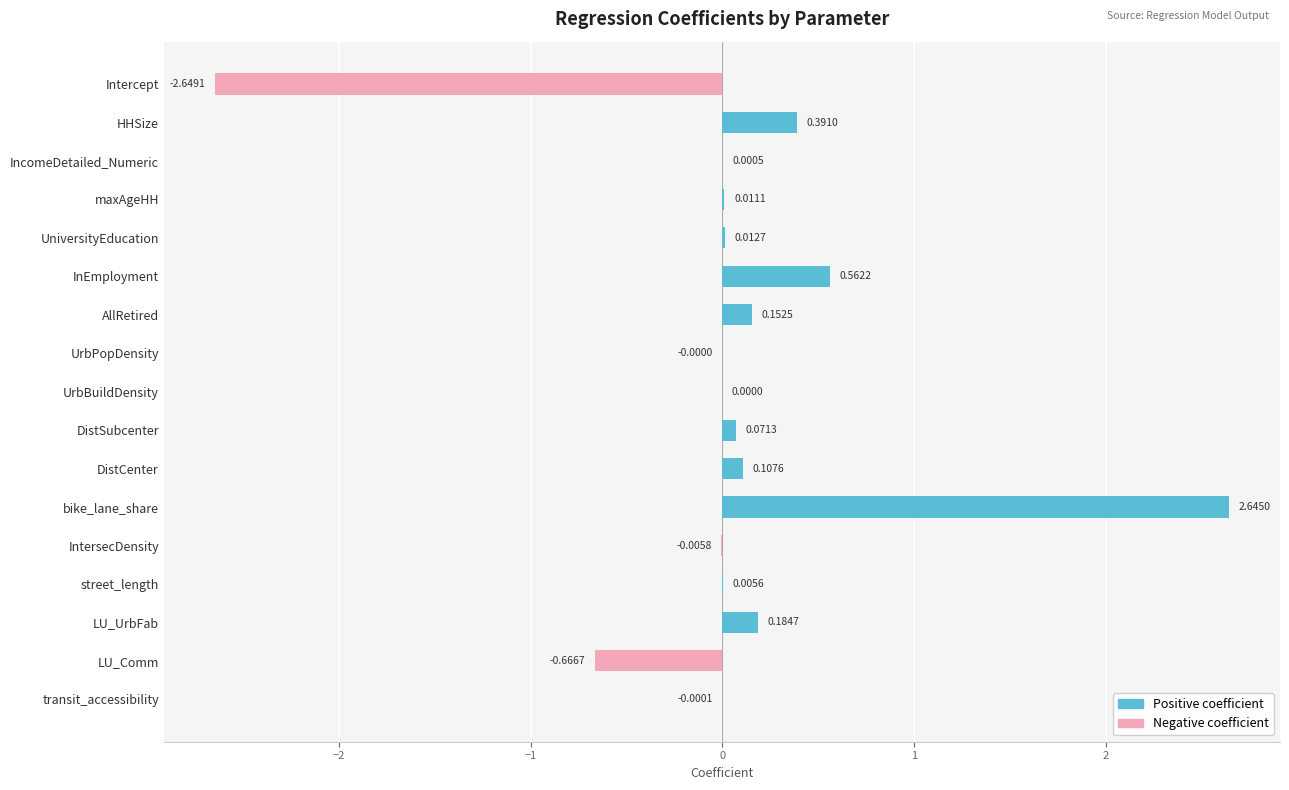

Which has a higher value, bike_lane_share or IntersecDensity?

bike_lane_share